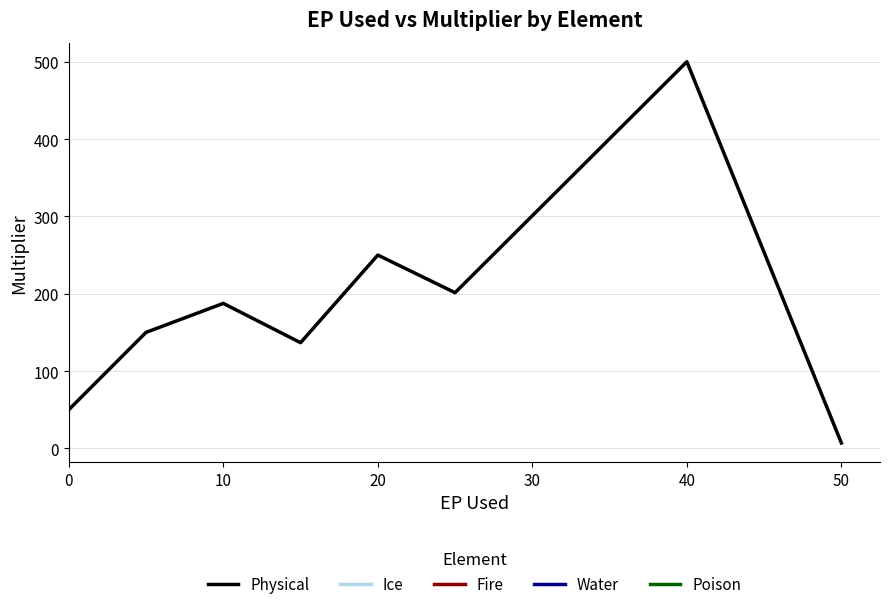

True or false: Physical has a value of 89.9 at 0.

False